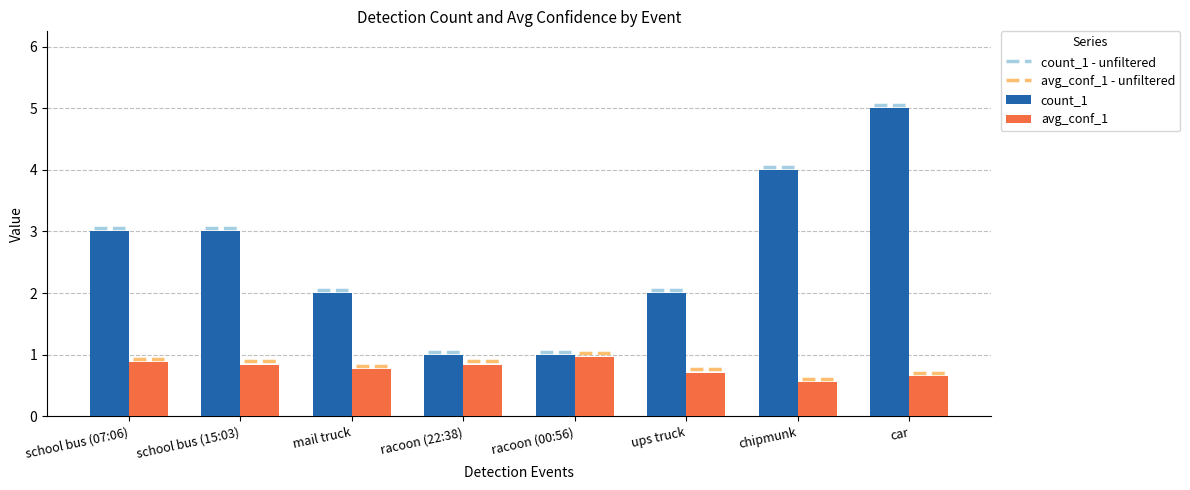

Reading left to right, list all the values displayed in this chart.

count_1: 3.0	3.0	2.0	1.0	1.0	2.0	4.0	5.0
avg_conf_1: 0.9	0.8	0.8	0.8	1.0	0.7	0.6	0.7